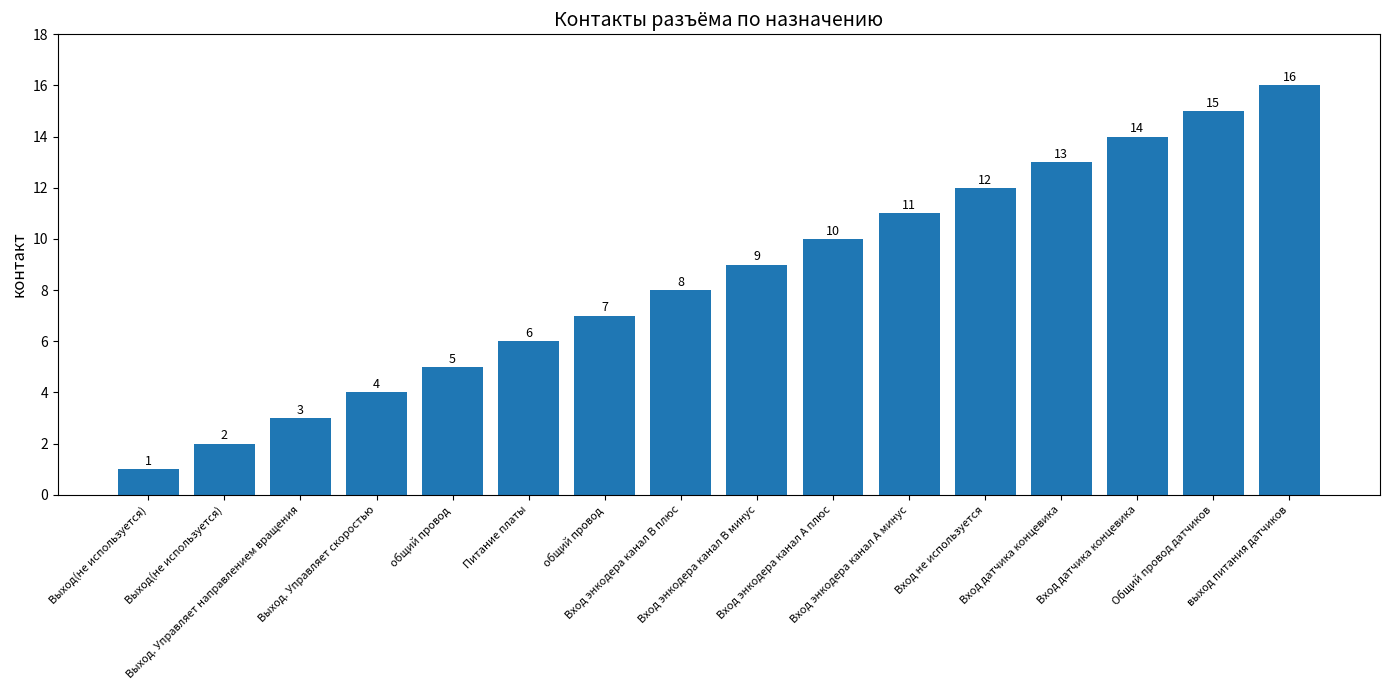

How many data points are less than 9?

8